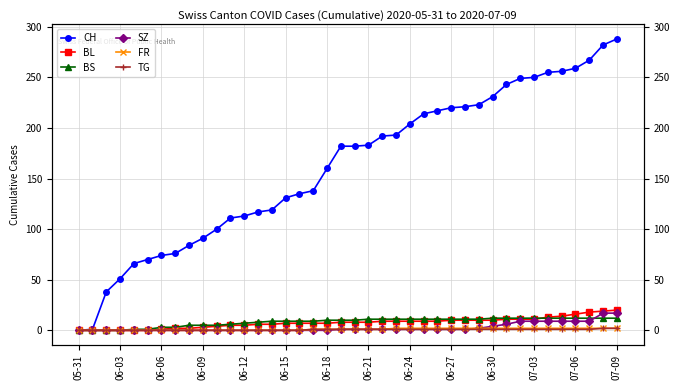

What is the difference between the maximum and second lowest values in the CH series?

287